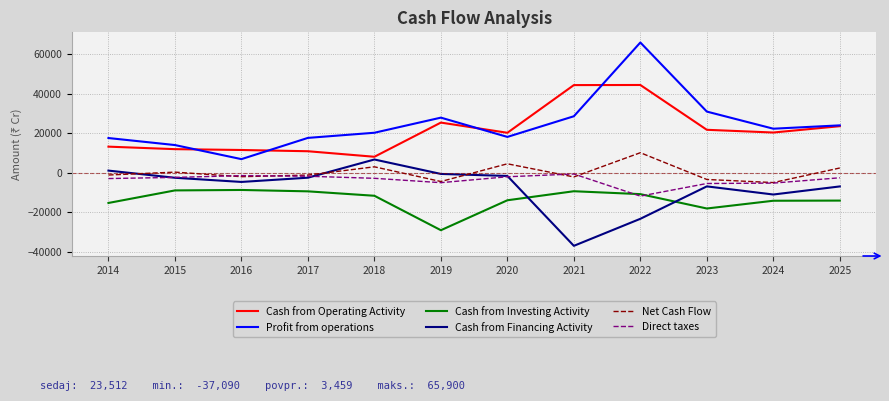

What is the difference between the Direct taxes values at 2025 and 2020?

518